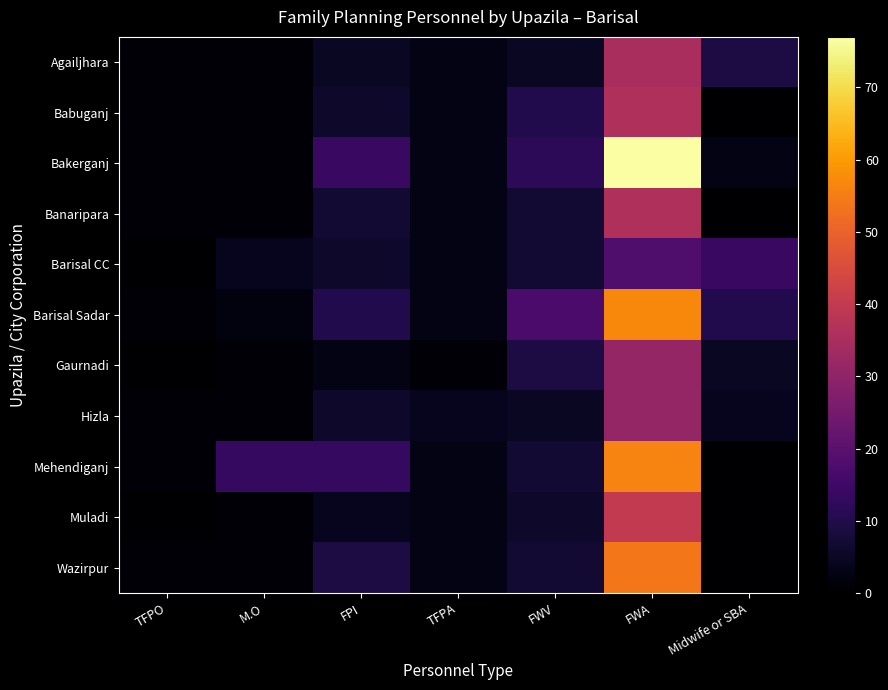

Reading right to left, transcribe all the data shown in this chart.

Agailjhara: Midwife or SBA=9	FWA=35	FWV=5	TFPA=3	FPI=5	M.O=1	TFPO=1
Babuganj: Midwife or SBA=0	FWA=36	FWV=10	TFPA=3	FPI=6	M.O=1	TFPO=1
Bakerganj: Midwife or SBA=3	FWA=77	FWV=12	TFPA=3	FPI=14	M.O=1	TFPO=1
Banaripara: Midwife or SBA=0	FWA=36	FWV=7	TFPA=3	FPI=7	M.O=1	TFPO=1
Barisal CC: Midwife or SBA=14	FWA=18	FWV=7	TFPA=3	FPI=6	M.O=4	TFPO=0
Barisal Sadar: Midwife or SBA=10	FWA=57	FWV=17	TFPA=3	FPI=10	M.O=2	TFPO=1
Gaurnadi: Midwife or SBA=5	FWA=31	FWV=9	TFPA=1	FPI=3	M.O=1	TFPO=0
Hizla: Midwife or SBA=4	FWA=31	FWV=5	TFPA=4	FPI=6	M.O=1	TFPO=1
Mehendiganj: Midwife or SBA=0	FWA=56	FWV=7	TFPA=3	FPI=13	M.O=13	TFPO=1
Muladi: Midwife or SBA=0	FWA=40	FWV=6	TFPA=3	FPI=4	M.O=1	TFPO=0
Wazirpur: Midwife or SBA=0	FWA=54	FWV=7	TFPA=3	FPI=9	M.O=1	TFPO=1